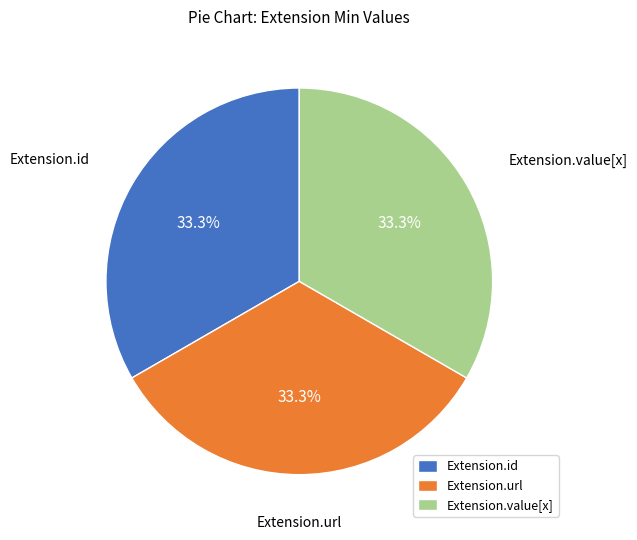

How many segments does this pie chart have?

3